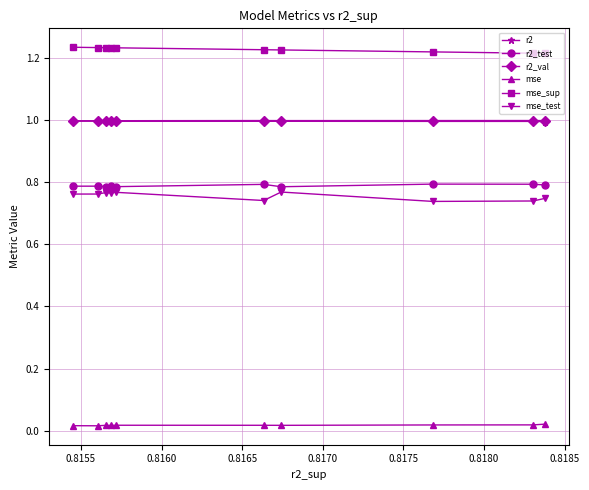

What is the value of the r2 point at the 9th from the left?

1.0